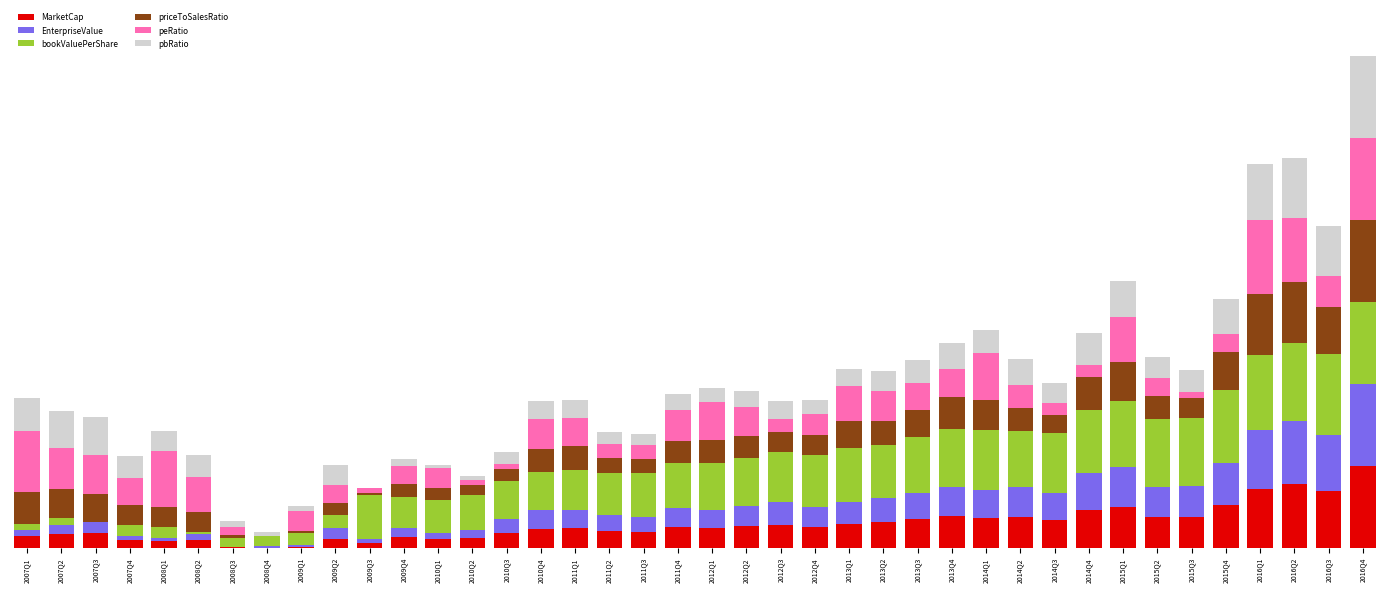

Are the bars horizontal?

No